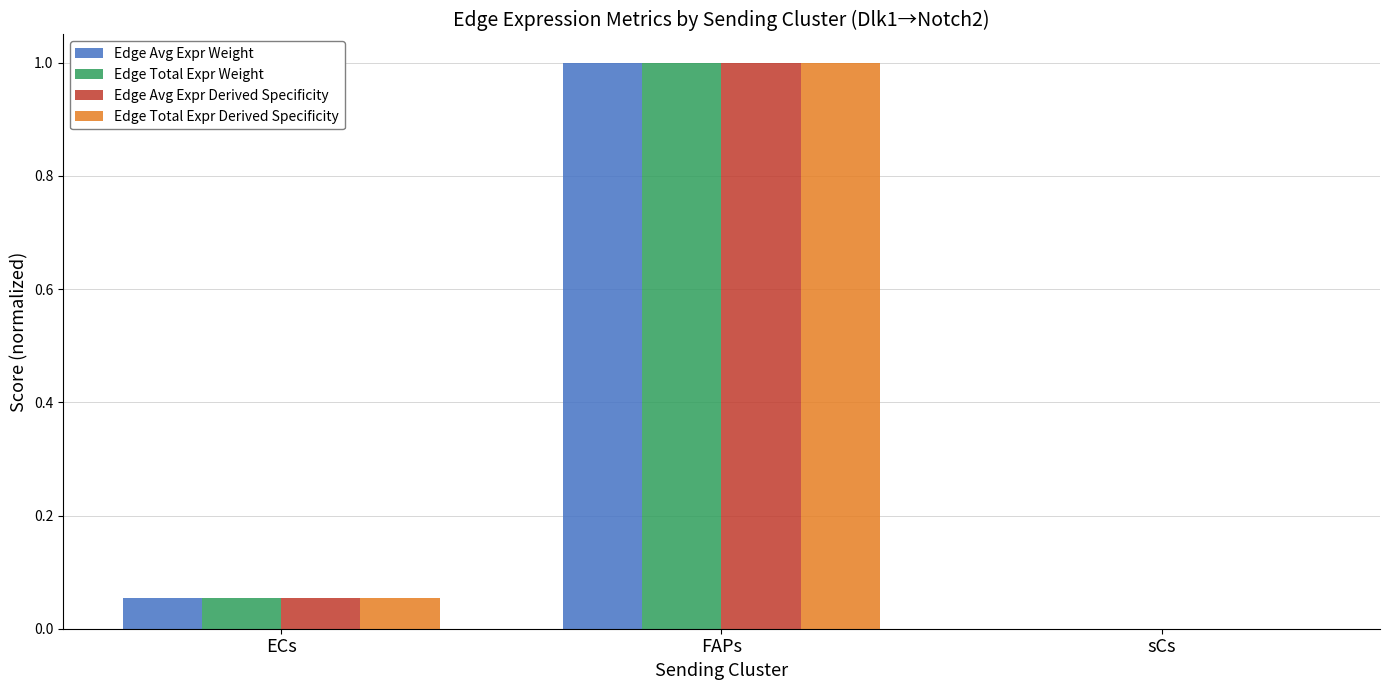

True or false: Edge Avg Expr Weight has a value of -0.6 at sCs.

False